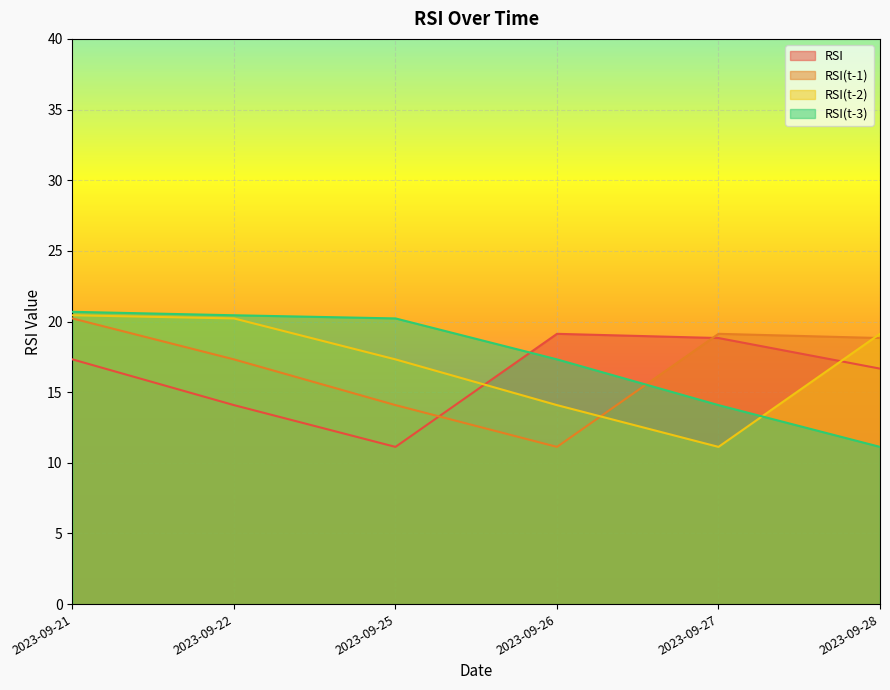

What is the average value of the RSI series?

16.2